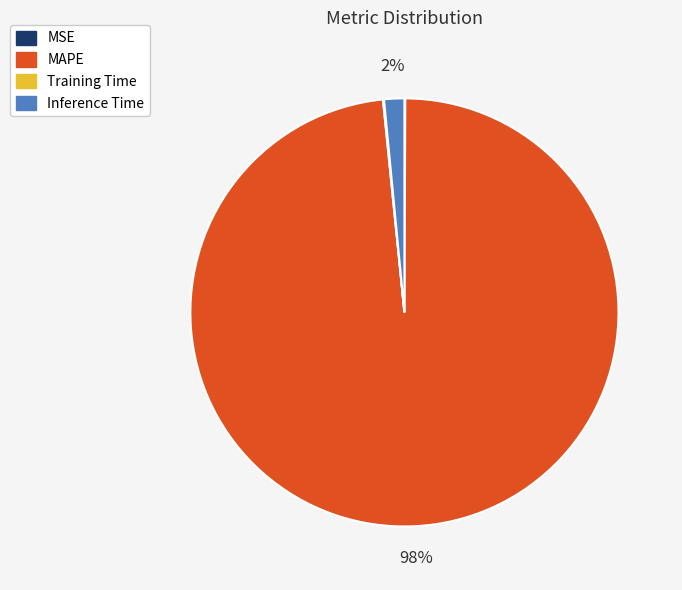

Does any single category account for the majority?

Yes